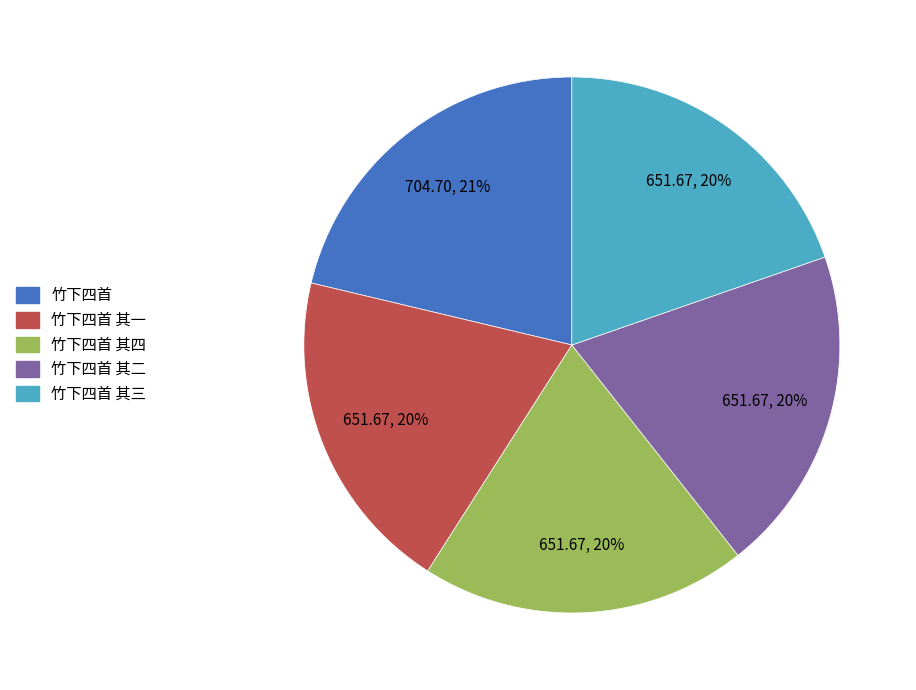

How many segments does this pie chart have?

5